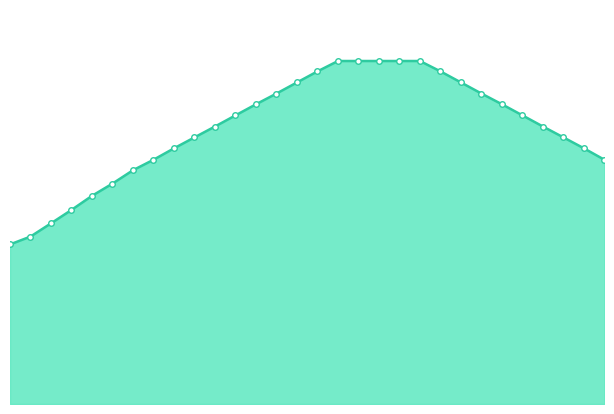

Is this an area chart (filled region under the line)?

Yes